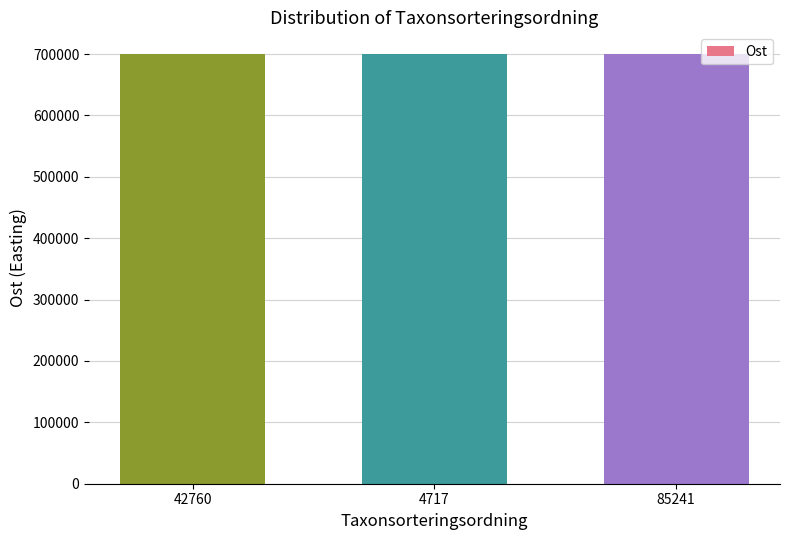

What is the ratio of the value at 85241 to the value at 4717?

1.0